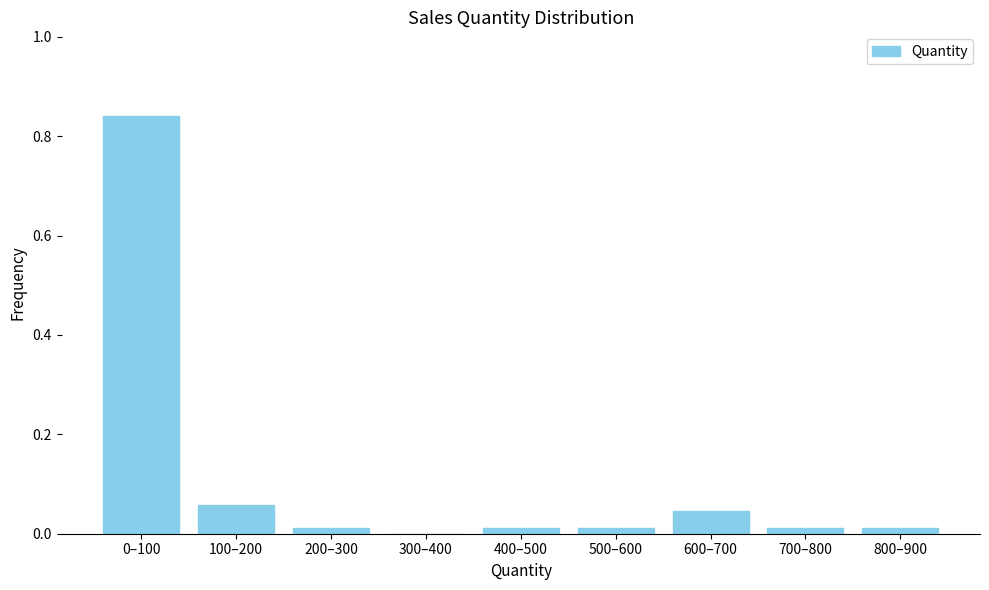

Is it true that the value at 200–300 is 0.0?

True